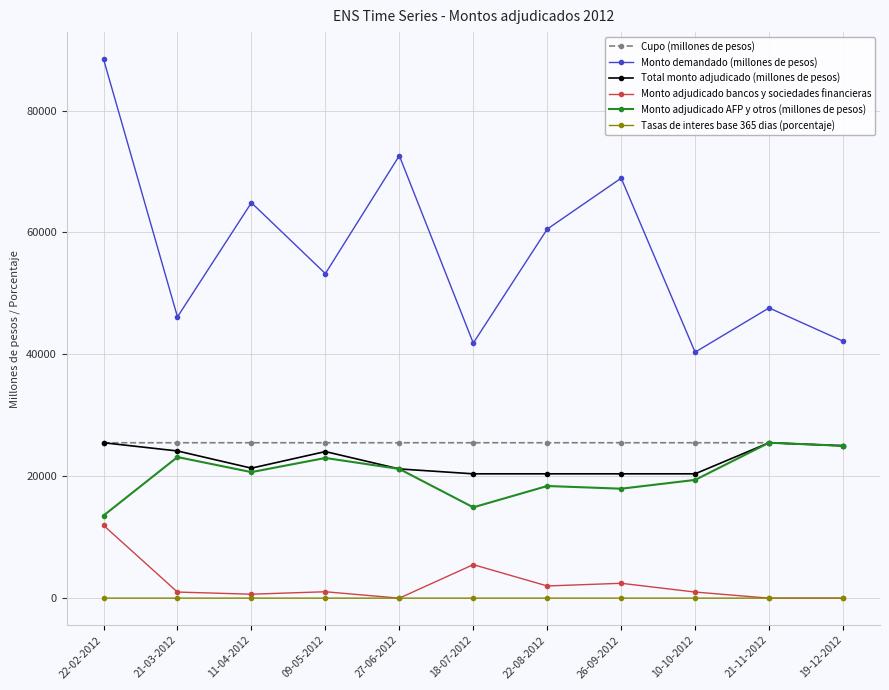

At how many categories does at least one series exceed 58254?

5